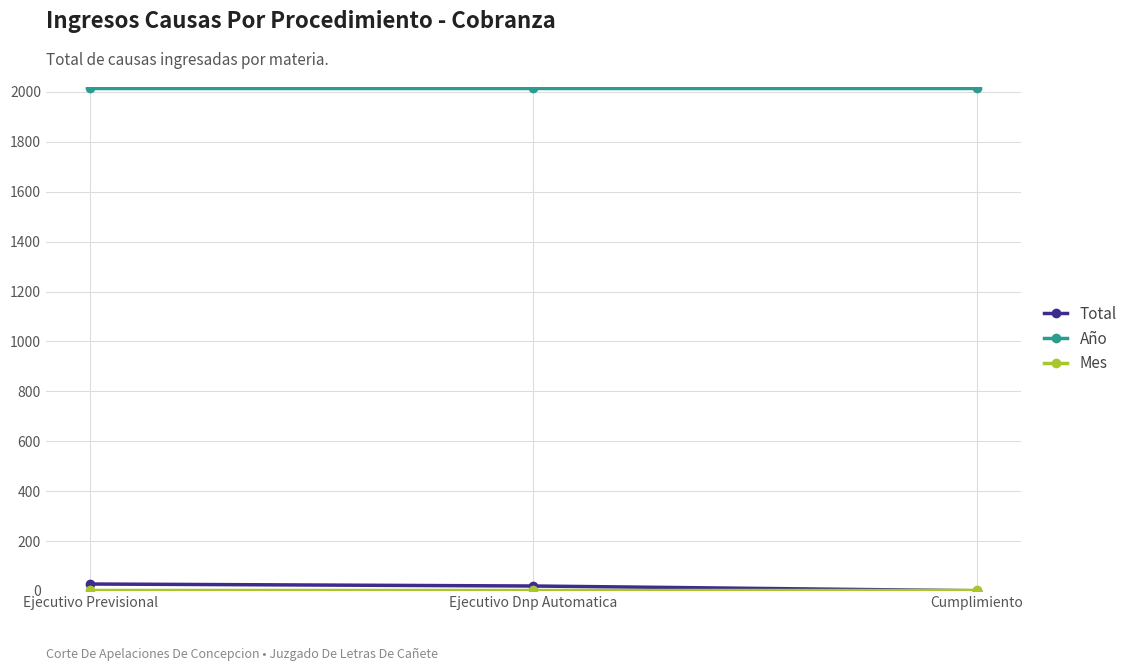

The Total series shows 20 at Ejecutivo Dnp Automatica. True or false?

True